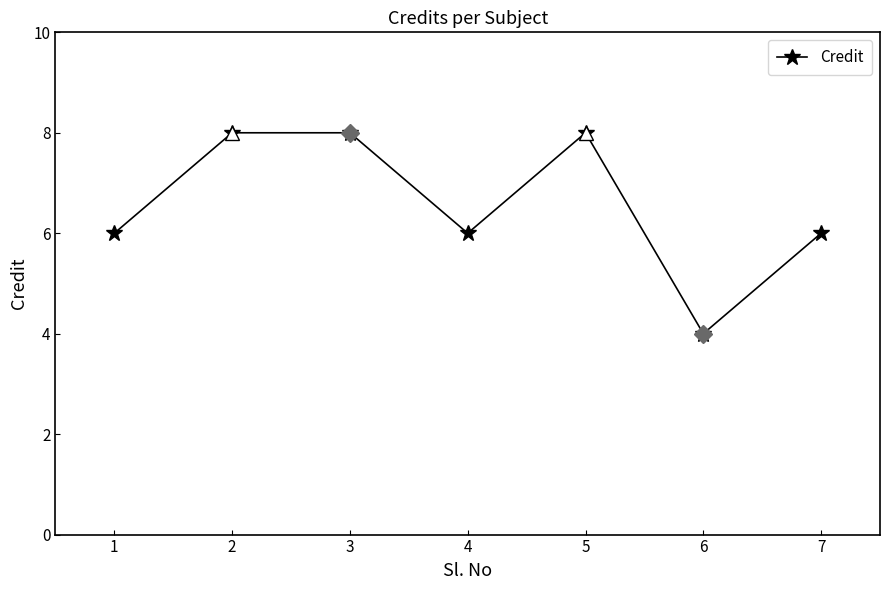

What is the change in value from 3 to 7?

-2